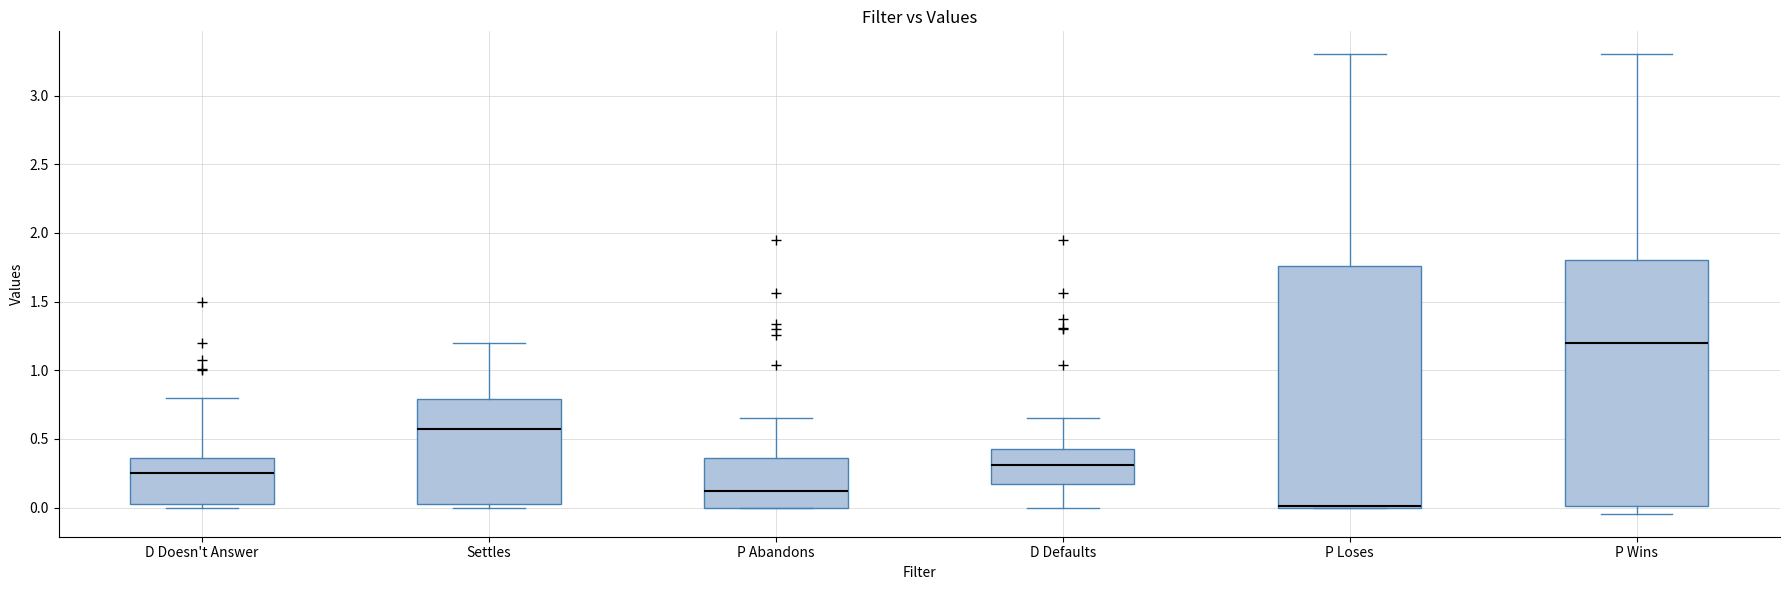

Reading left to right, read every box against the y-axis: the position of its median line, the range the box covers, and the ends of its whiskers. The values are not printed on the chart, so give them approximately, as read against the axis.

D Doesn't Answer: median 0.25, box 0.00 to 0.35, whiskers 0.00 (just below the box's lower edge) to 0.80
Settles: median 0.60, box 0.00 to 0.80, whiskers 0.00 (just below the box's lower edge) to 1.20
P Abandons: median 0.10, box 0.00 to 0.35, whiskers 0.00 to 0.65
D Defaults: median 0.30, box 0.15 to 0.45, whiskers 0.00 to 0.65
P Loses: median 0.00 (drawn on the box's lower edge), box 0.00 to 1.75, whiskers 0.00 to 3.30
P Wins: median 1.20, box 0.00 to 1.80, whiskers -0.05 to 3.30